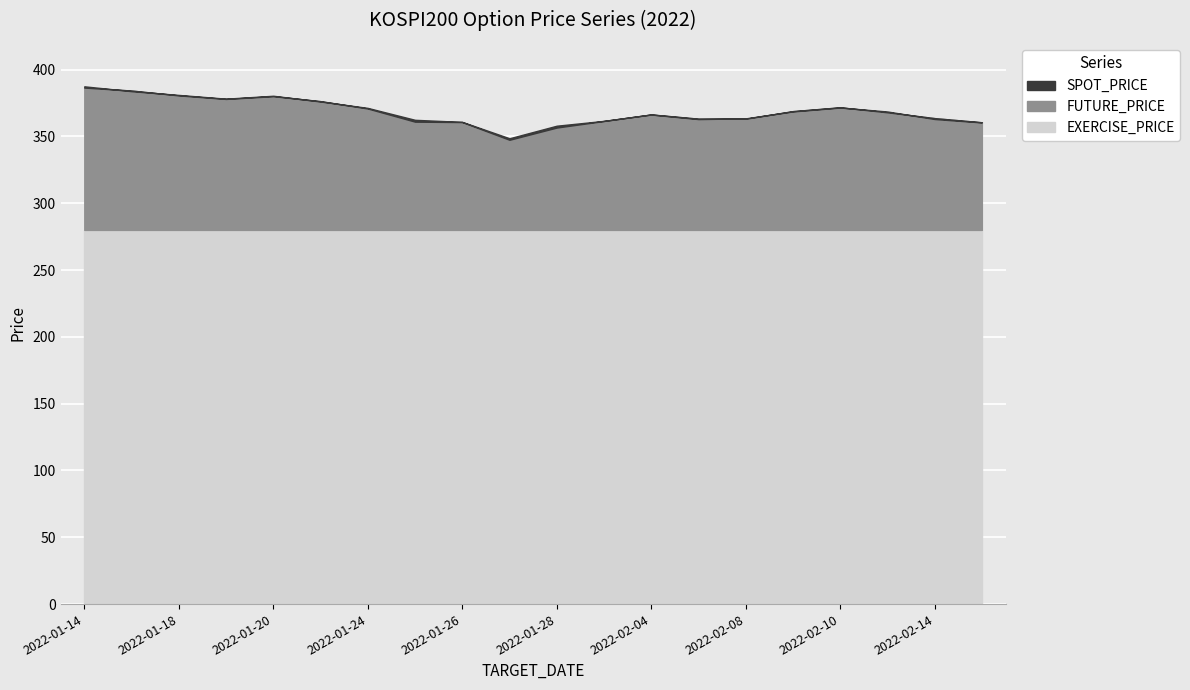

Between 2022-01-19 and 2022-02-09, which series saw the biggest shift?

SPOT_PRICE